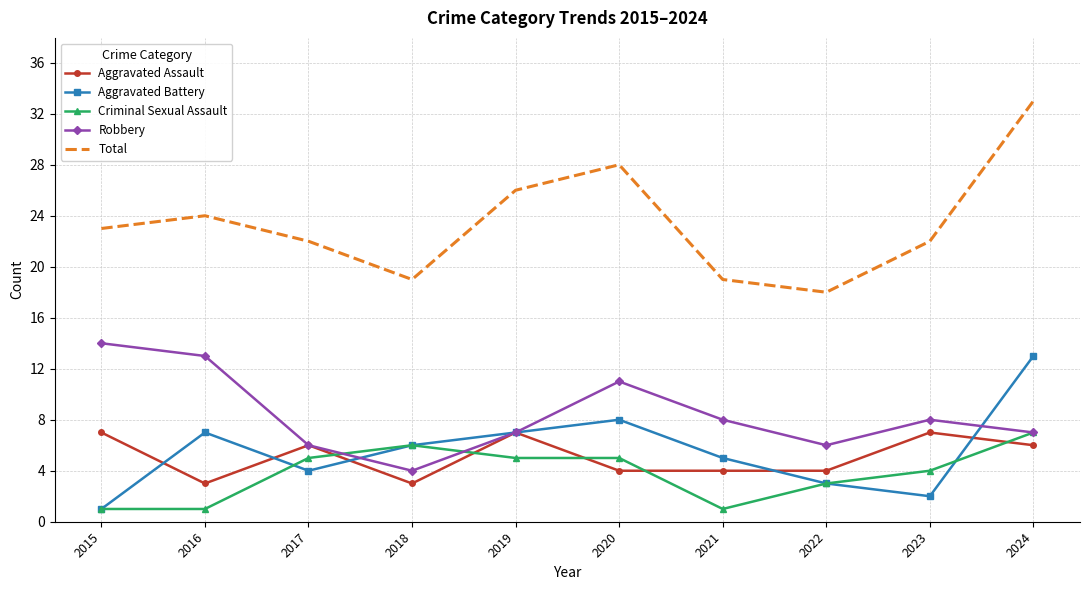

What is the maximum value for Aggravated Assault?

7